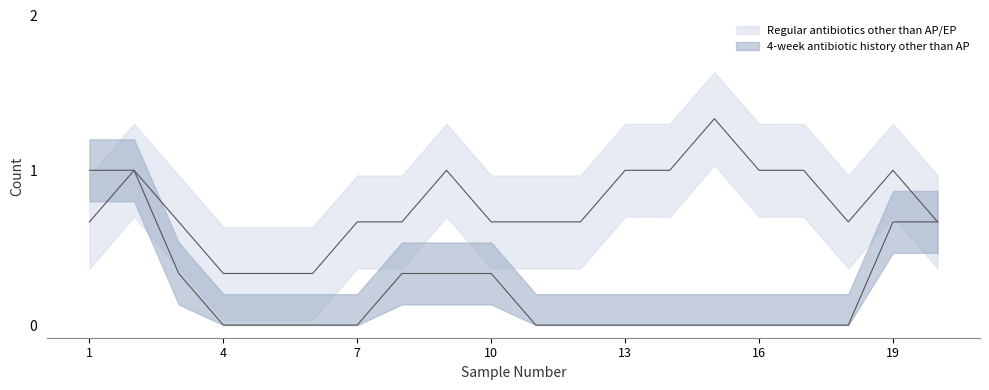

How many interior local peaks does the 4-week antibiotic history other than AP series have?

1